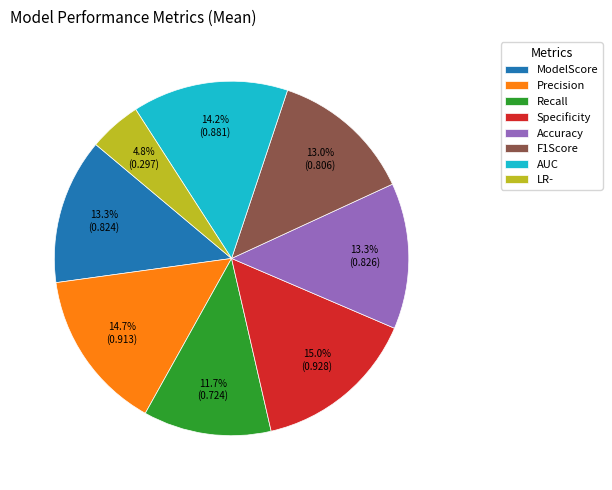

Between Precision and LR-, which is larger?

Precision